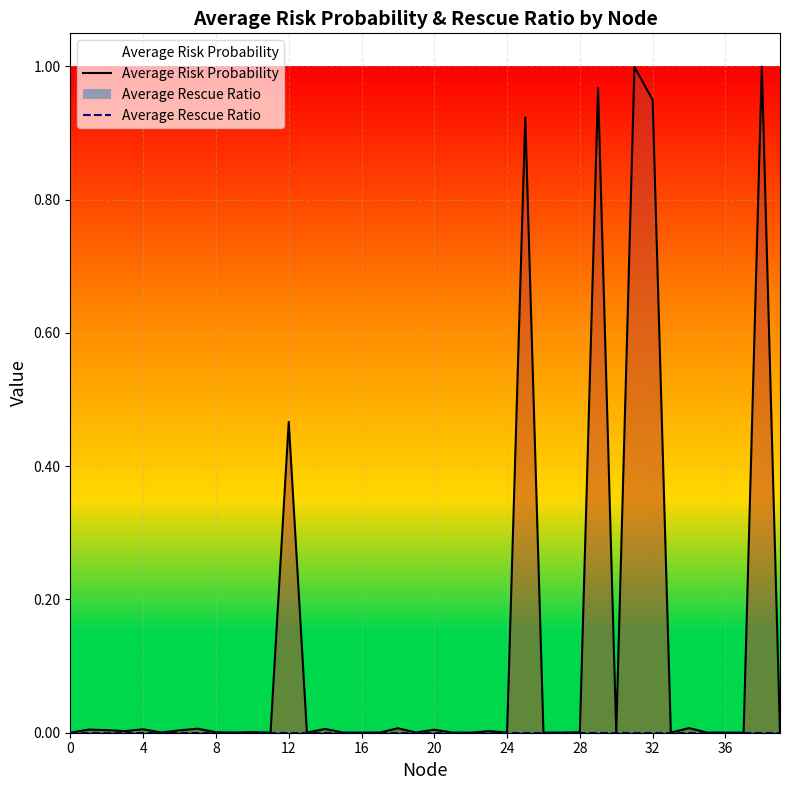

Rank the series by their maximum value, from highest to lowest.

Average Risk Probability, Average Rescue Ratio